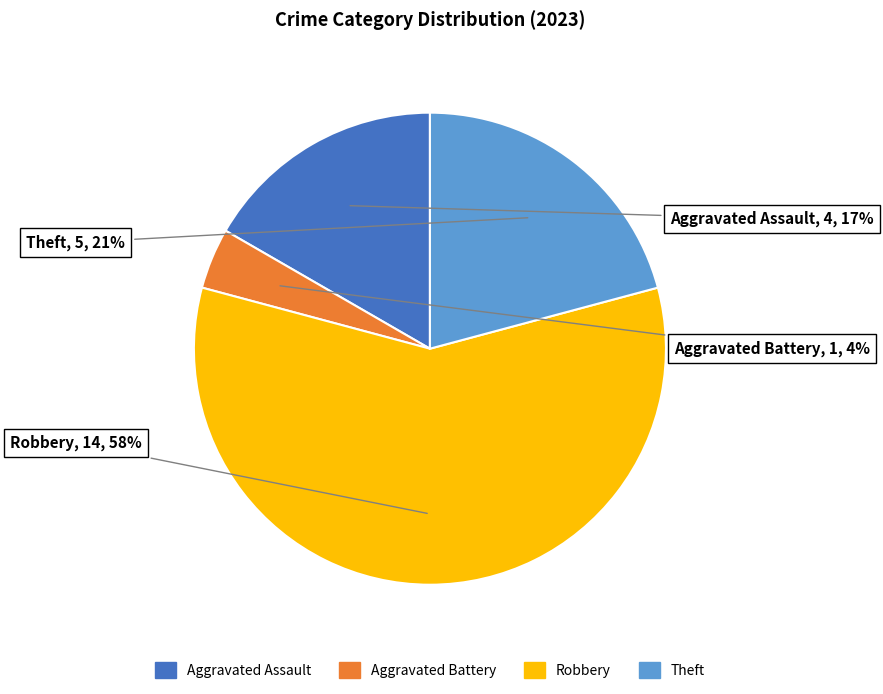

To the nearest percent, what is the average slice percentage?

25%